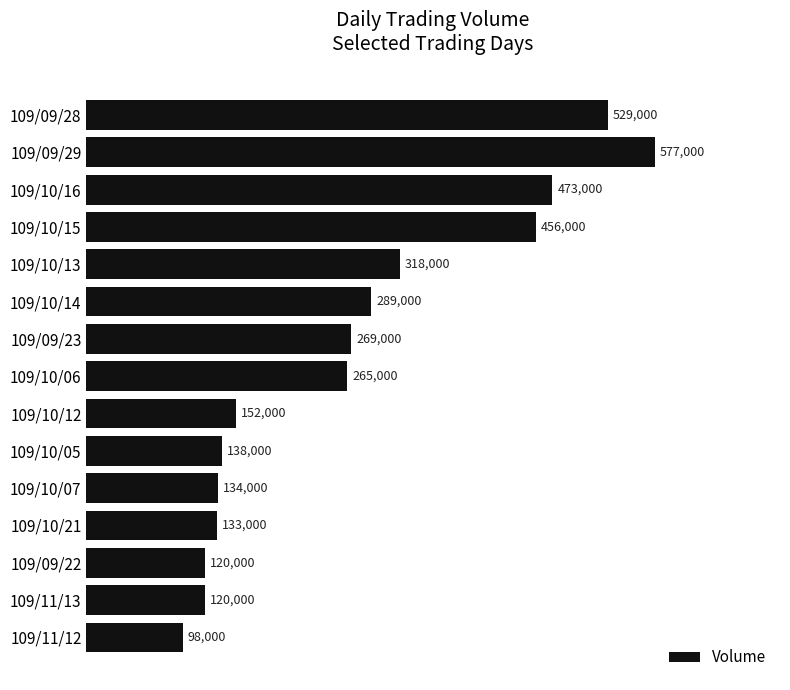

What position from the bottom is 109/11/13?

2